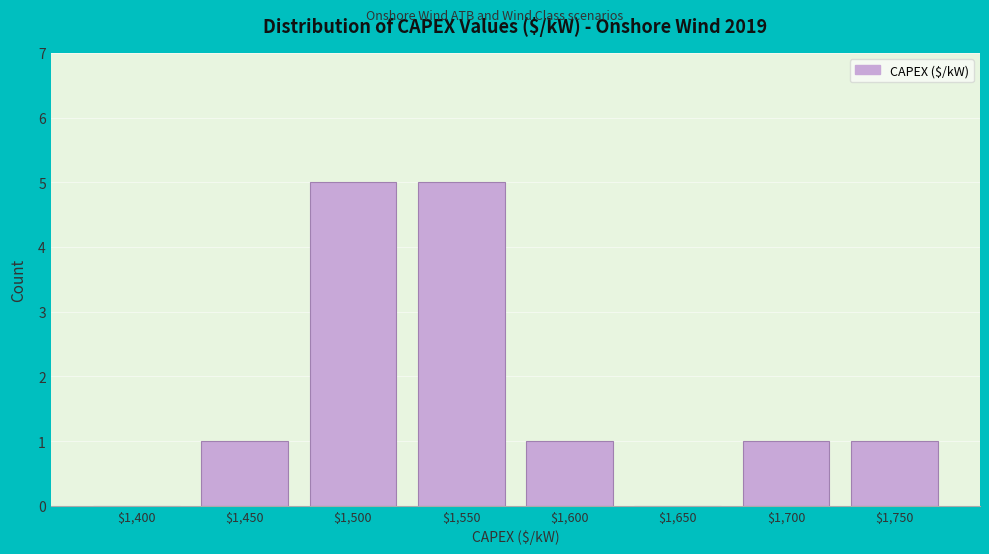

What is the sum of all values?

14